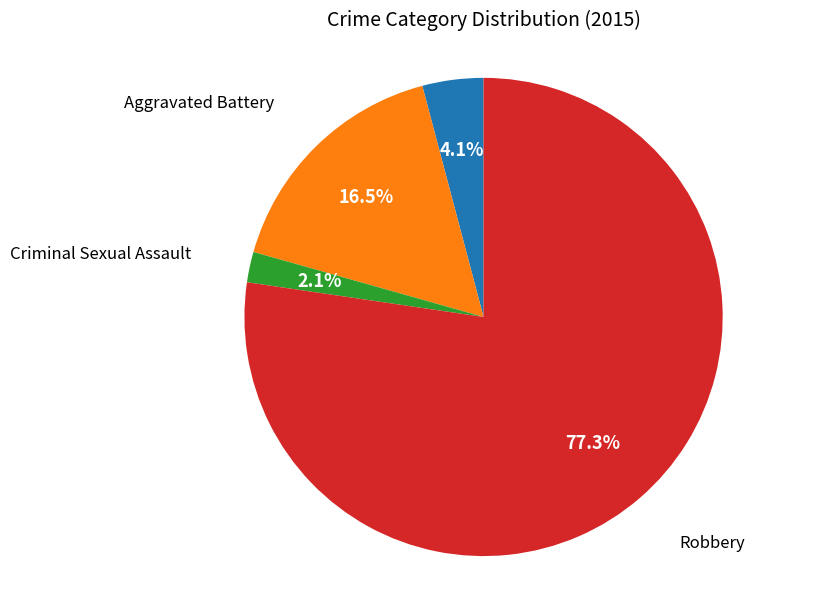

Is there a majority slice in this chart?

Yes